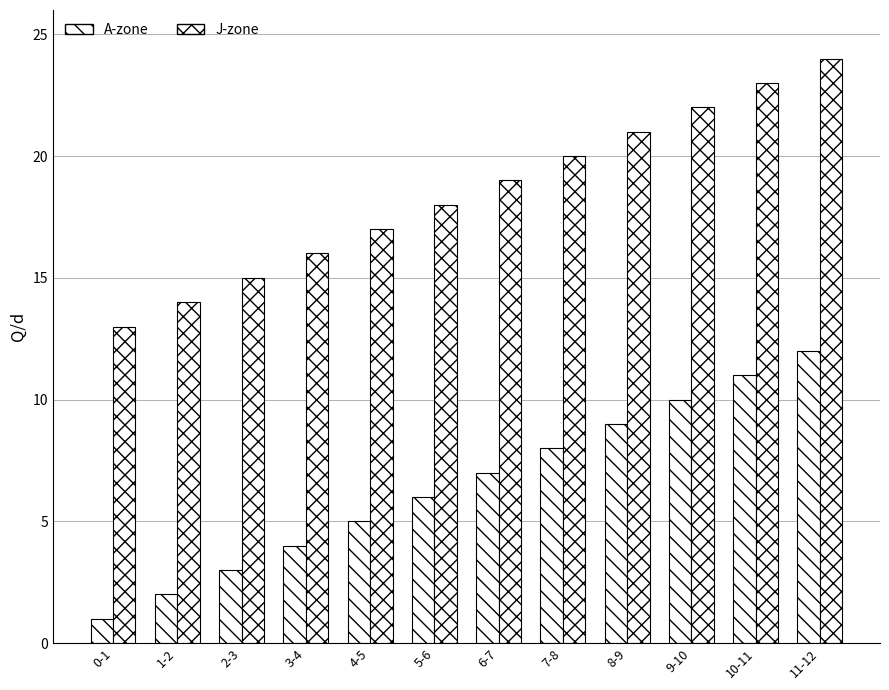

Rank the categories by J-zone value from highest to lowest.

11-12, 10-11, 9-10, 8-9, 7-8, 6-7, 5-6, 4-5, 3-4, 2-3, 1-2, 0-1